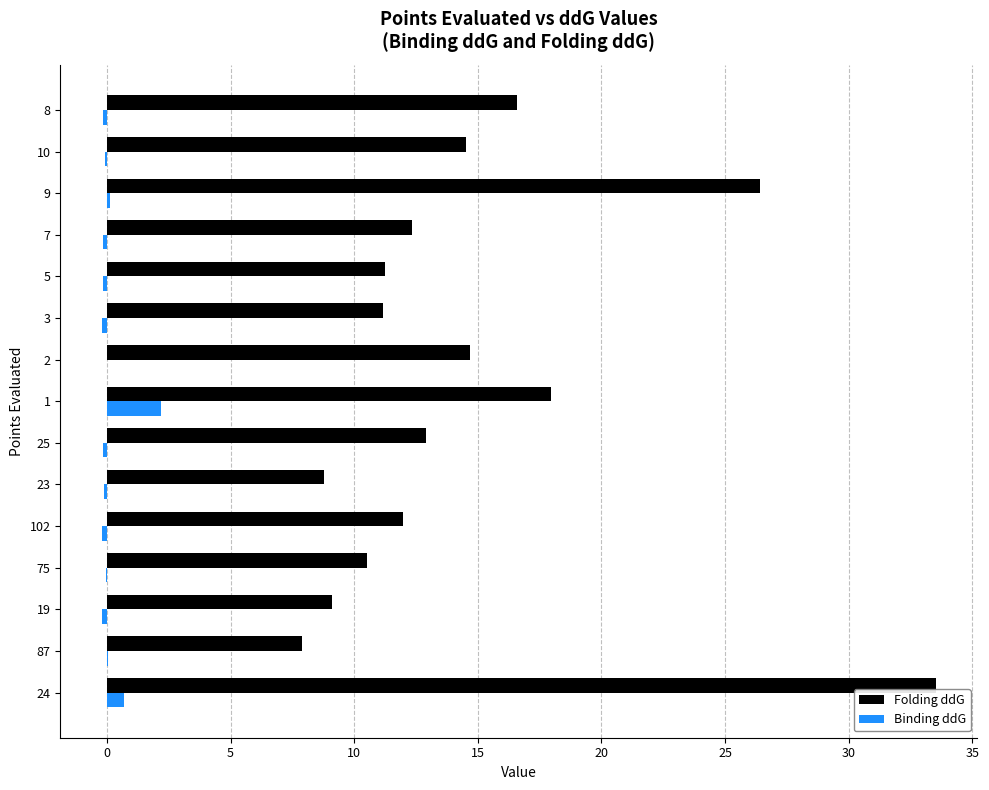

Is it true that Binding ddG equals -0.2 at 8?

True